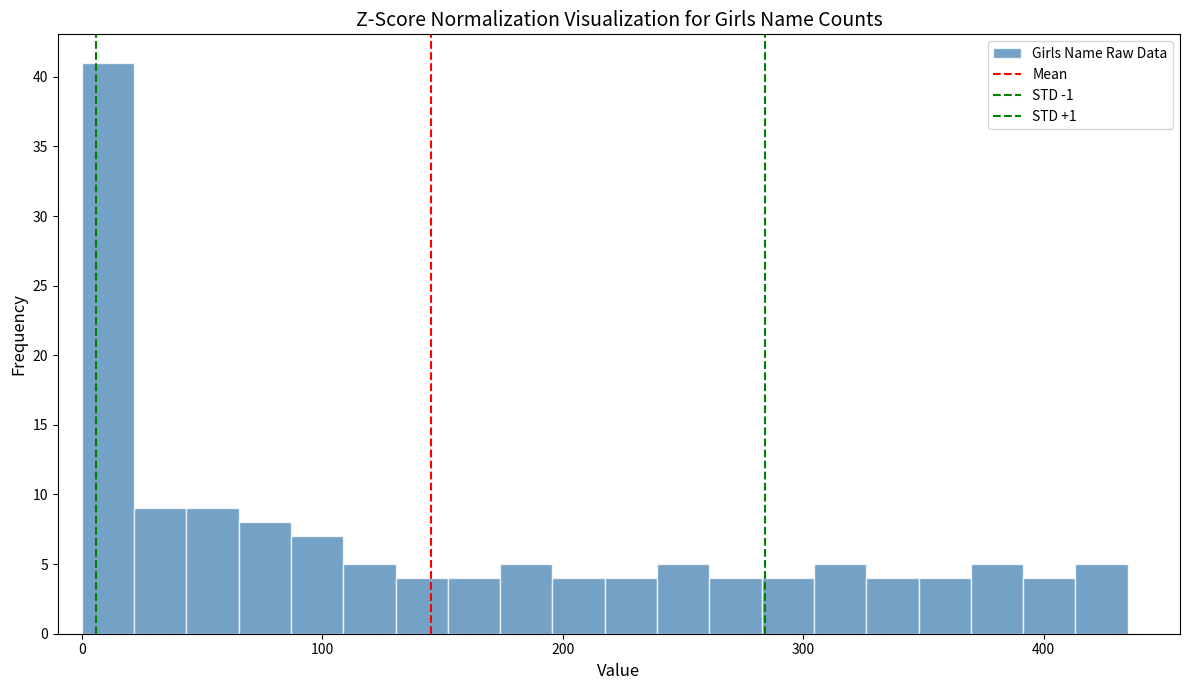

Around what value on the x-axis is the tallest bar? Give the approximate position of its centre, as read against the axis.

10